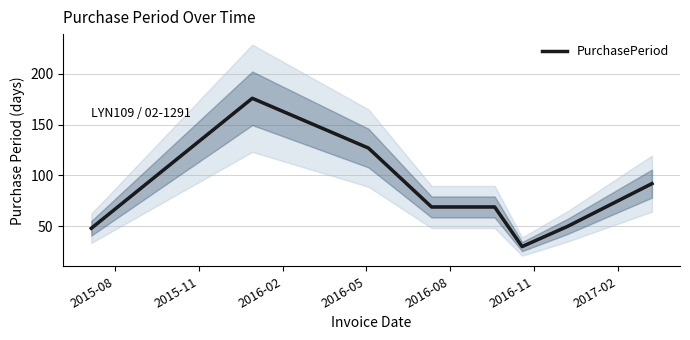

What is the lowest value of the PurchasePeriod series?

30